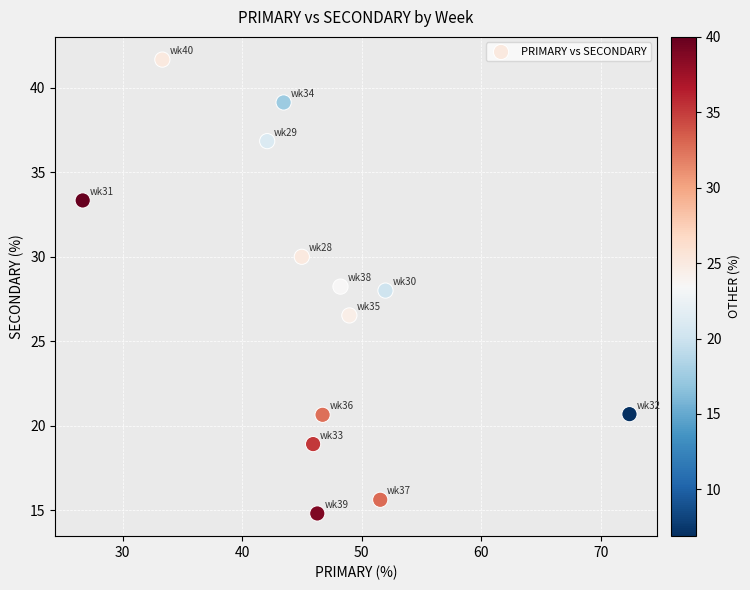

List the coordinates of all points as (X, Y) pairs, reading left to right.

(26.7, 33.3)  (33.3, 41.7)  (42.1, 36.8)  (43.5, 39.1)  (45.0, 30.0)  (45.9, 18.9)  (46.3, 14.8)  (46.7, 20.7)  (48.2, 28.2)  (49.0, 26.5)  (51.6, 15.6)  (52.0, 28.0)  (72.4, 20.7)